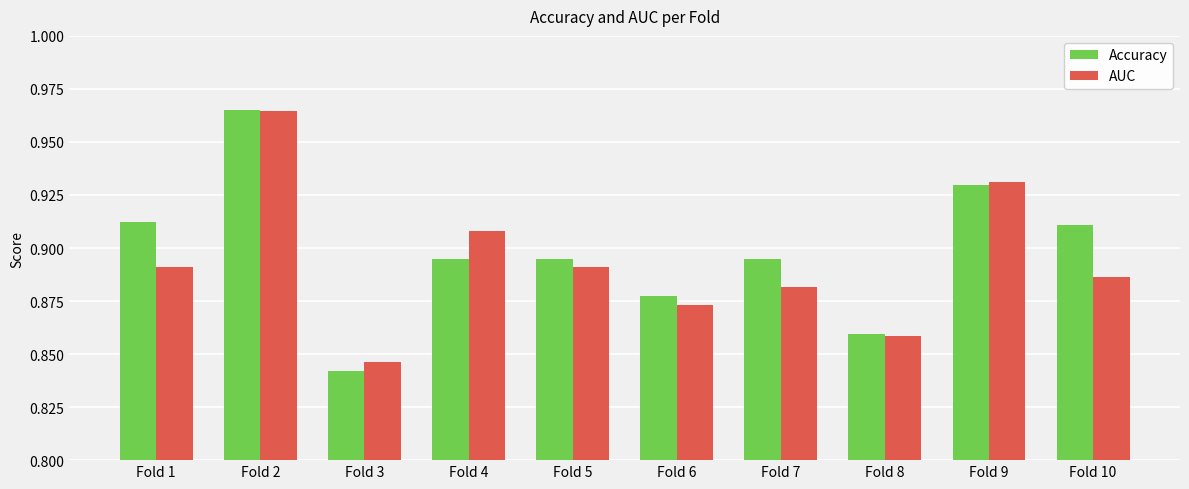

How many categories are shown in the chart?

10